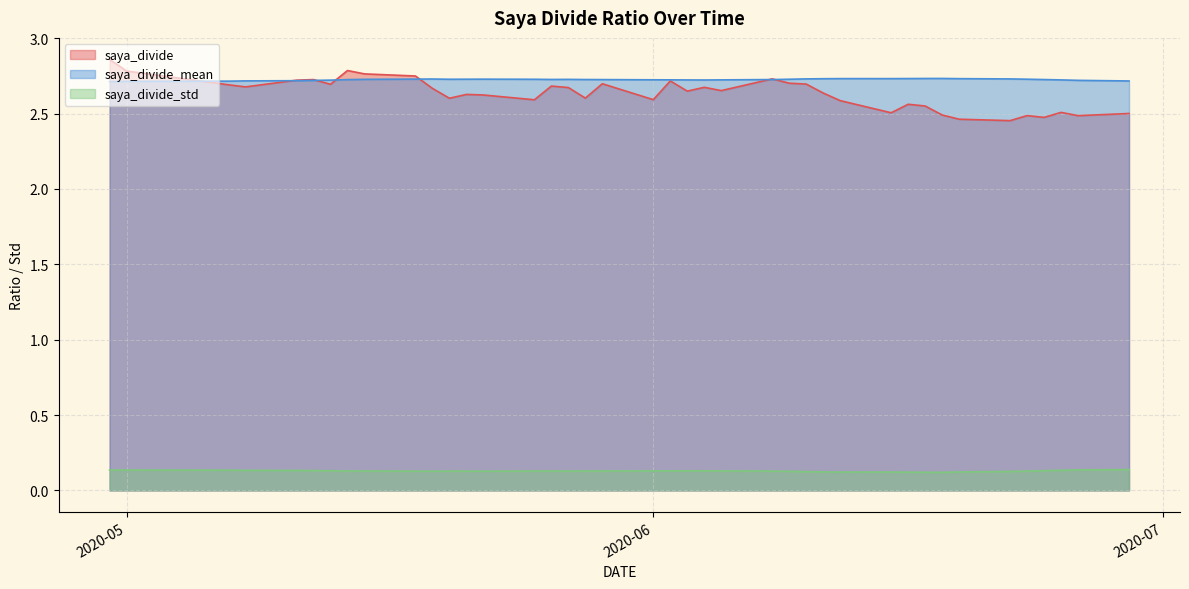

True or false: saya_divide has a value of 2.8 at 2020-05.

True